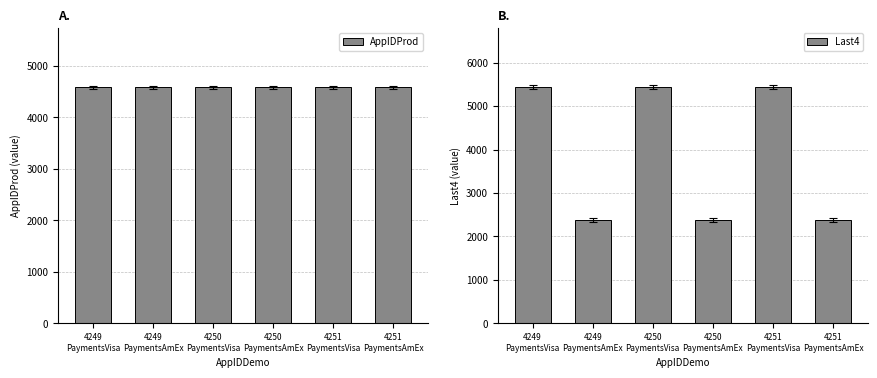

List the series in order of their peak value, lowest first.

AppIDProd, Last4